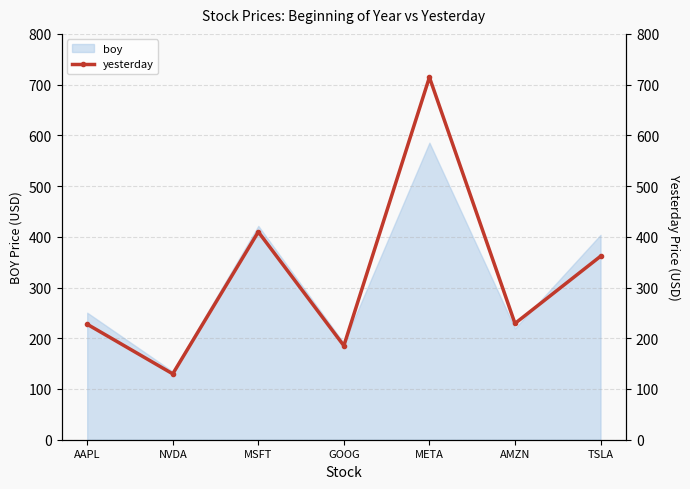

Where is the first local maximum?

MSFT